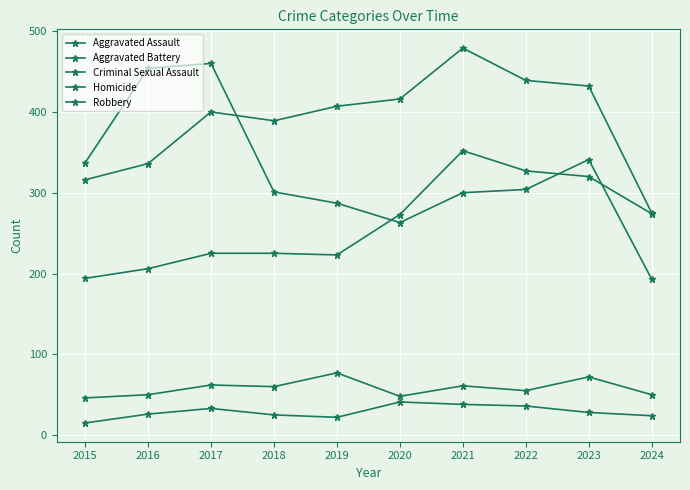

The Criminal Sexual Assault series shows 28 at 2016. True or false?

False